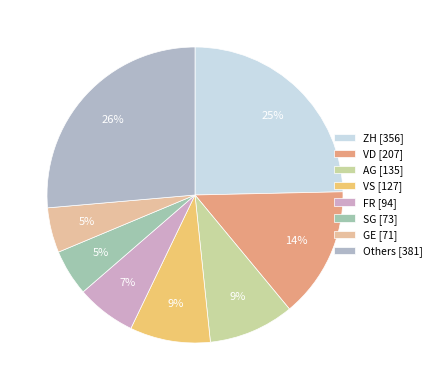

How many segments does this pie chart have?

8